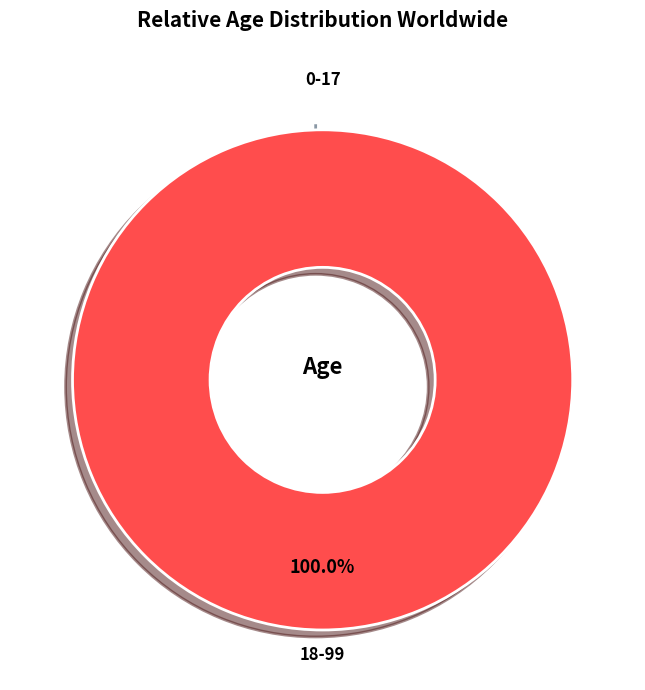

How many slices are in this pie chart?

2